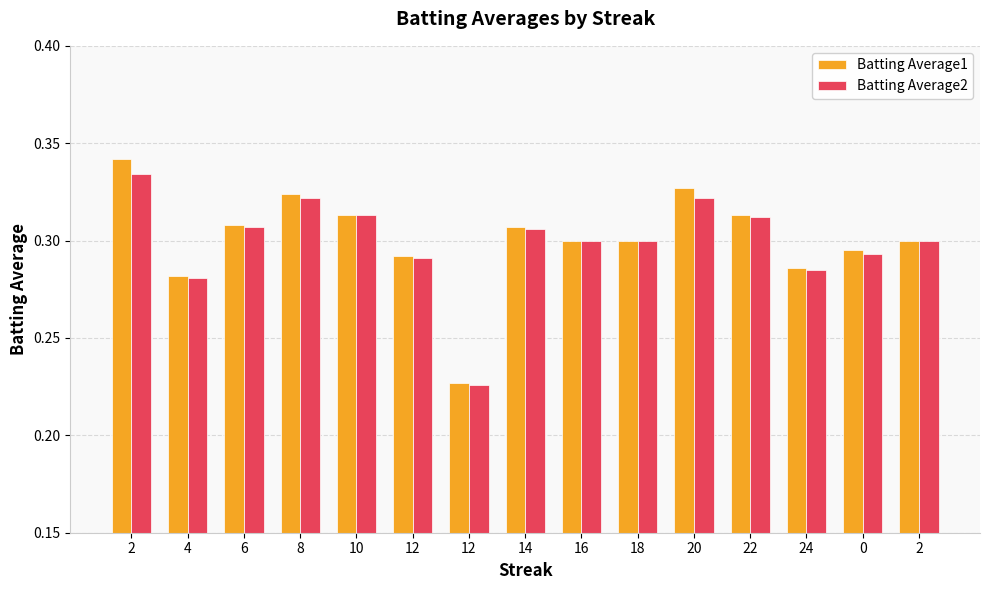

How many data points does each series have?

15